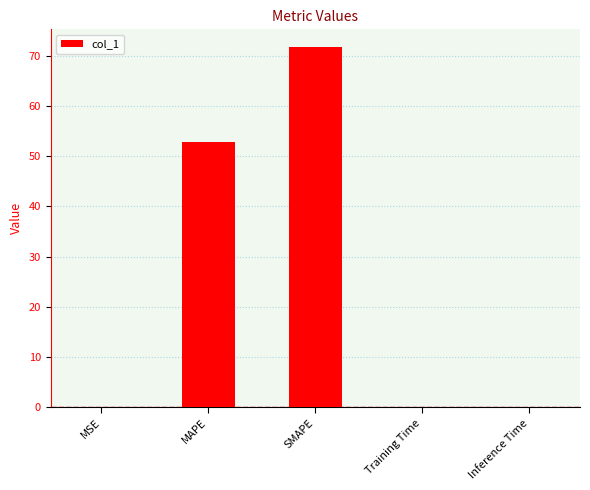

How many series are shown in this chart?

1